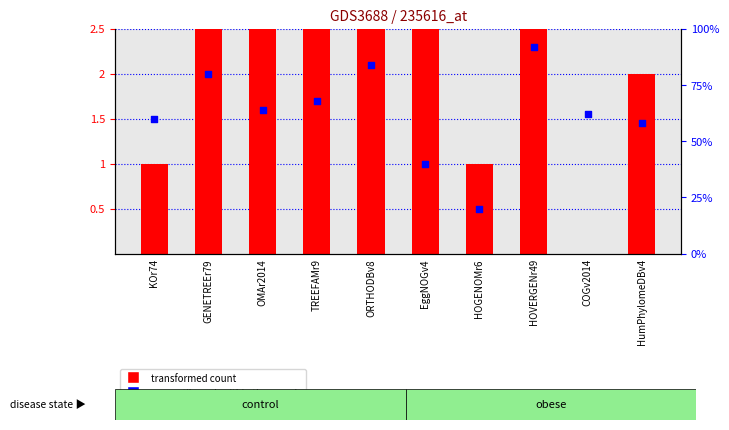

Which series contains the lowest Y value?

transformed count